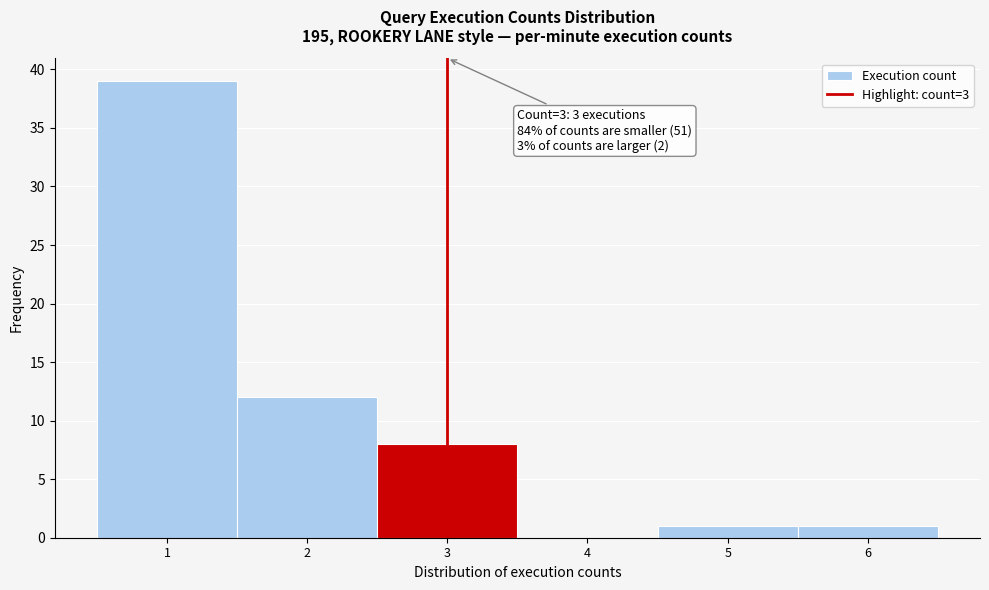

Over which range of the x-axis is the bar tallest?

0.5 to 1.5